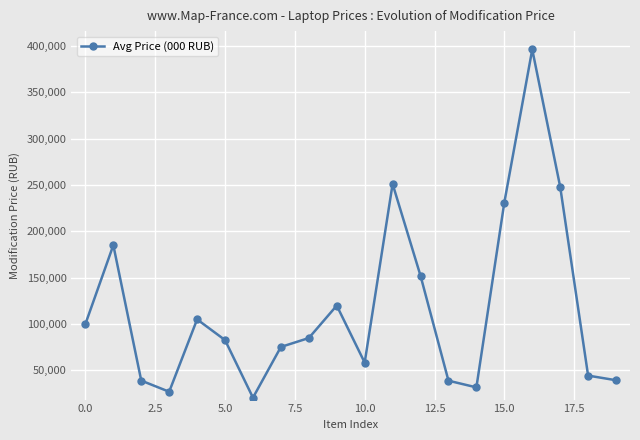

What is the value of the 15th point from the left?

31690